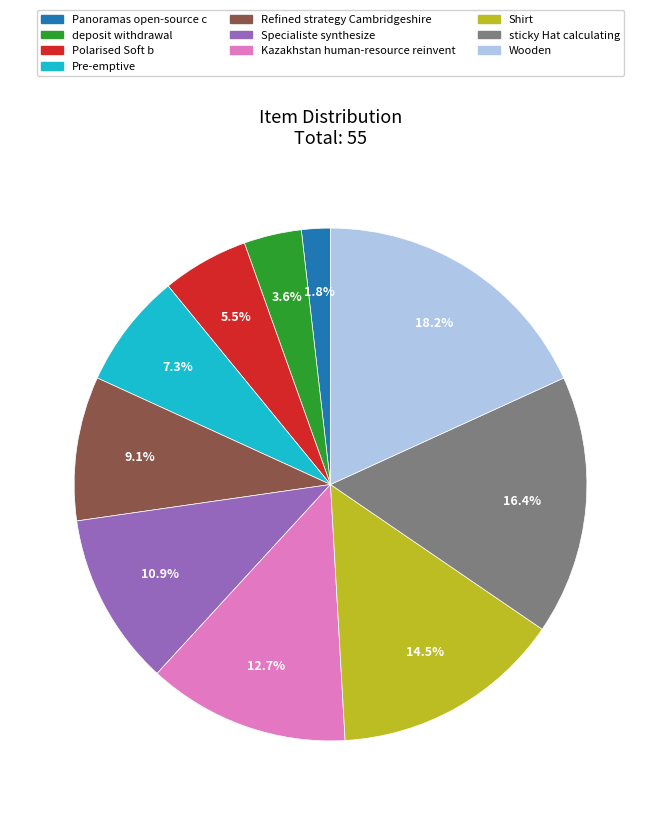

Is there a majority slice in this chart?

No